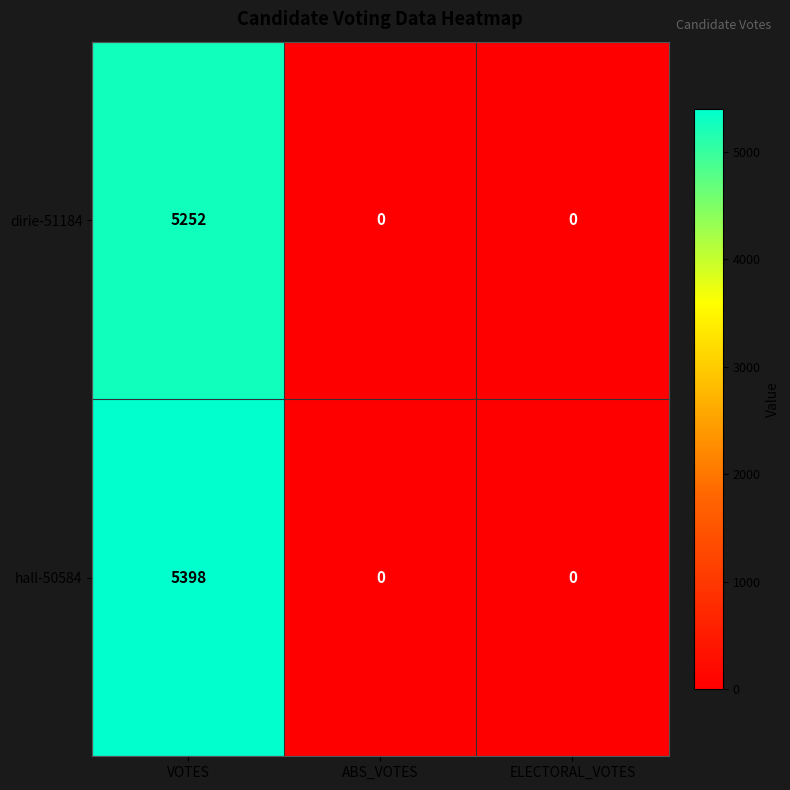

How many categories are shown in the chart?

3